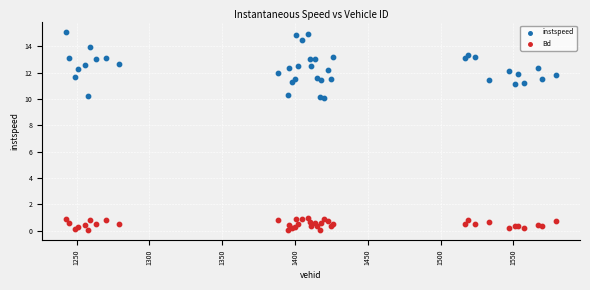

What is the X range (max minus min) for the scatter plot?

336.0